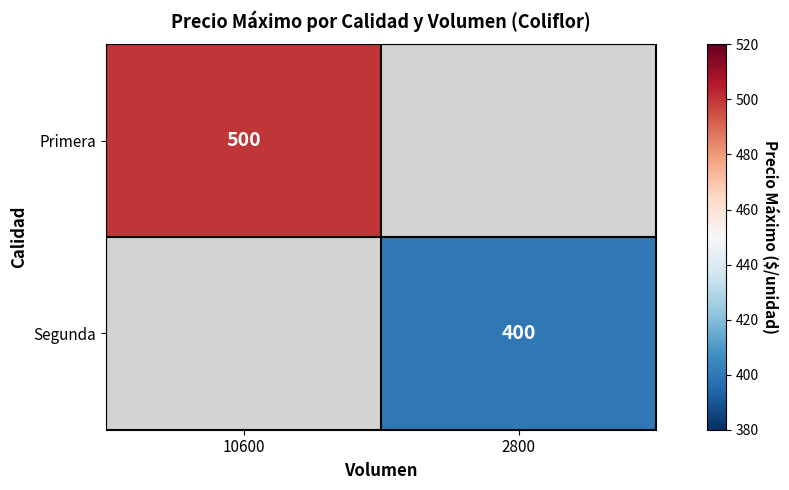

Is the value of Segunda at 2800 greater than the value of Primera at 10600?

No